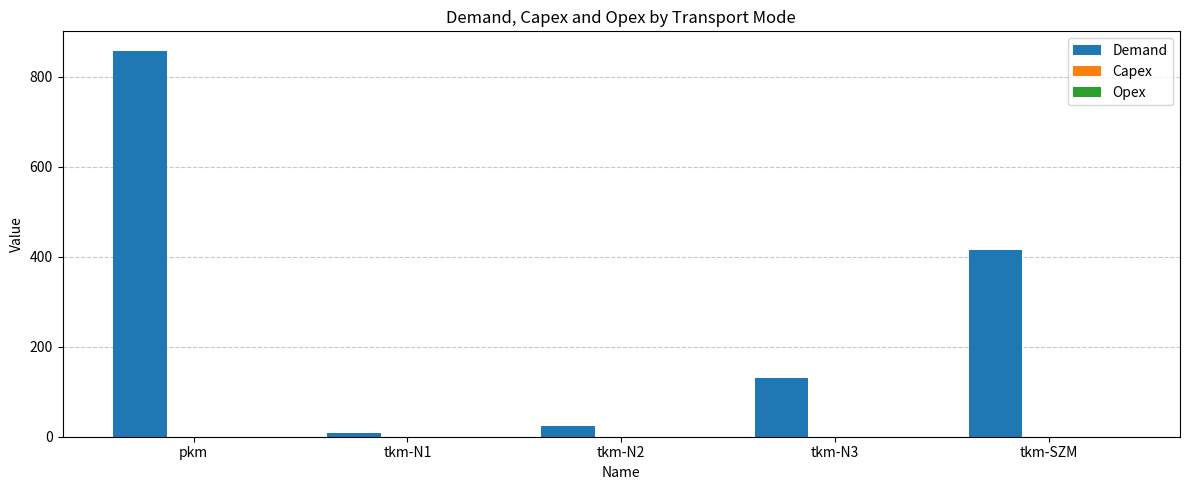

Which category has the highest value across all series?

pkm